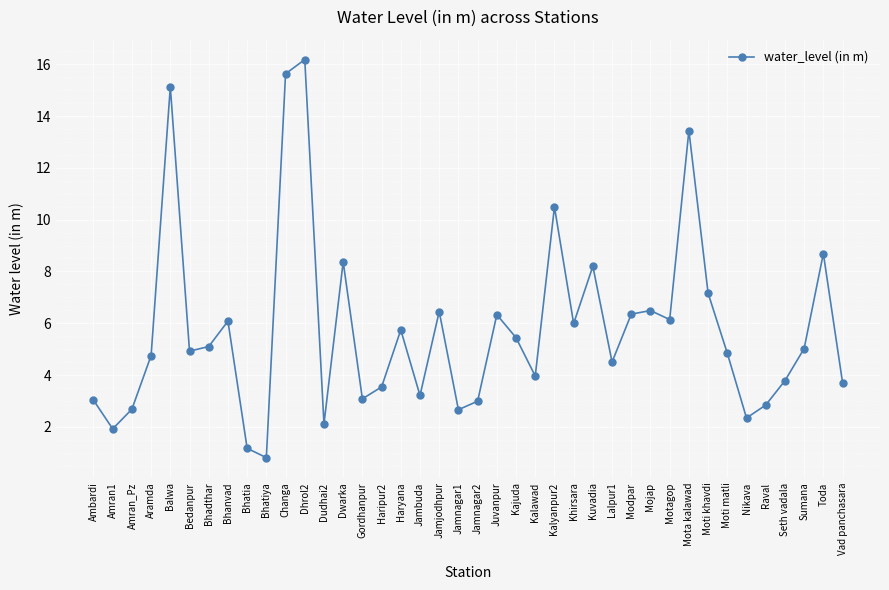

Approximately how many times larger is the value at Aramda compared to Gordhanpur?

1.5